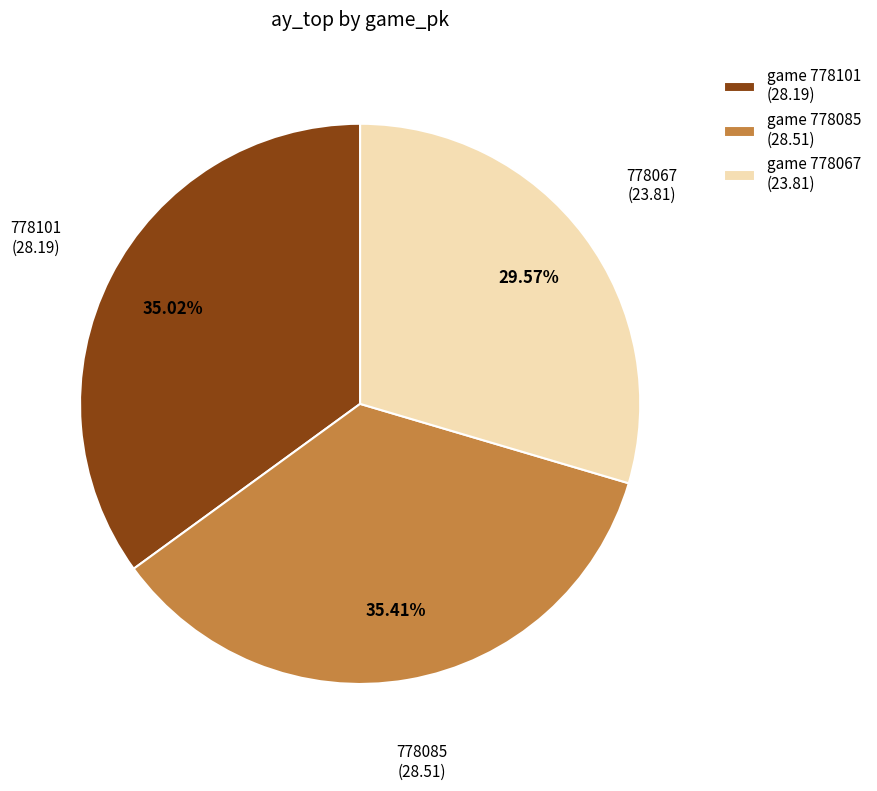

Is the sum of game 778101 (28.19) and game 778085 (28.51) greater than half?

Yes